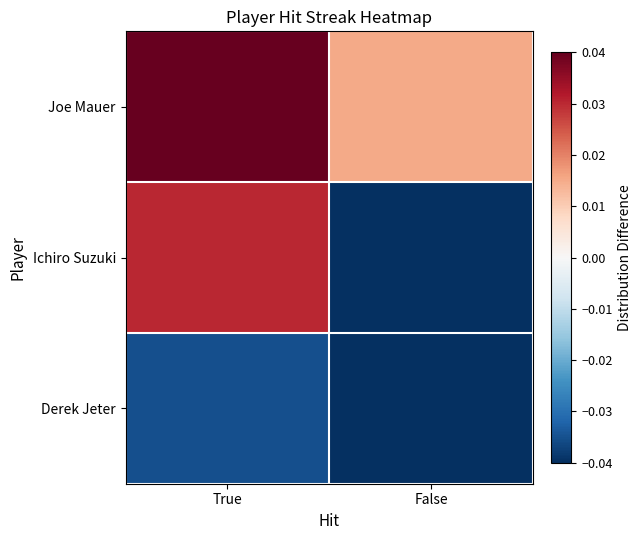

Which has a higher value, True or False?

True